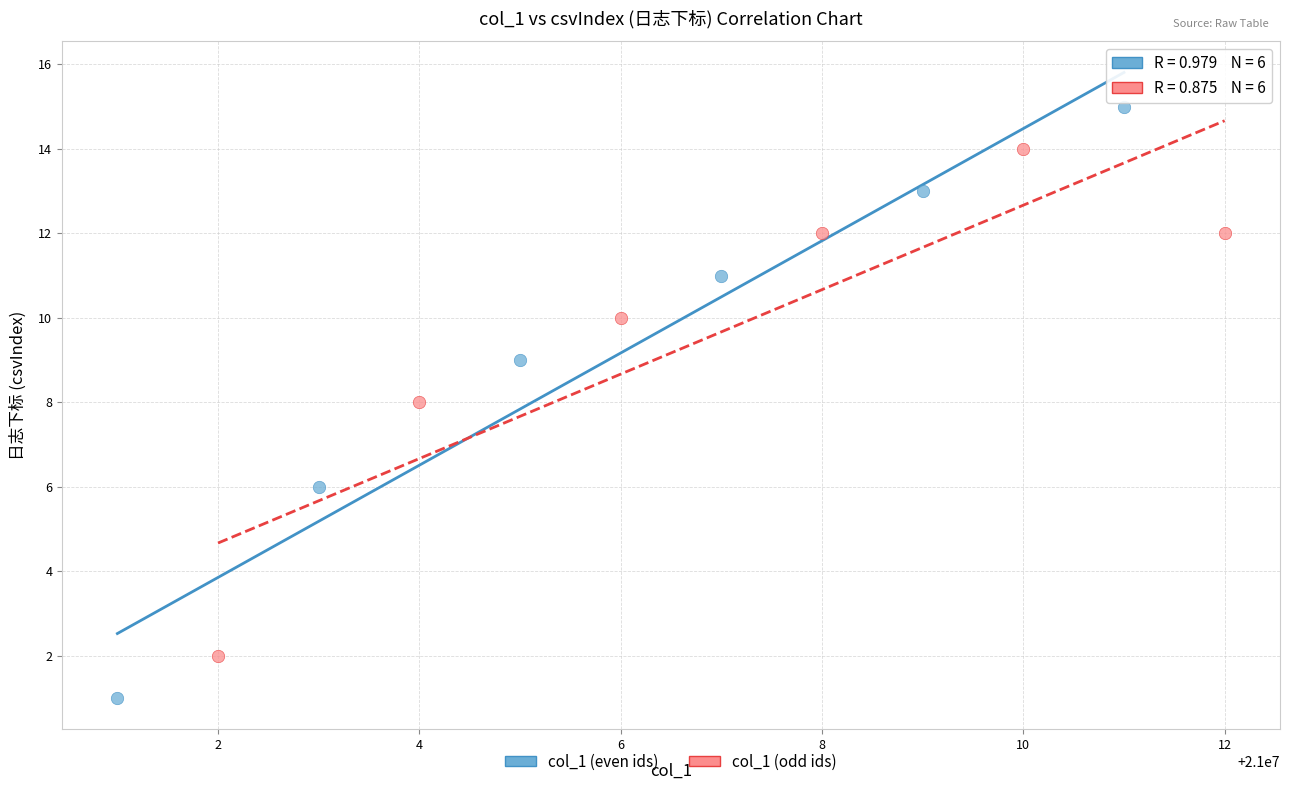

Which series contains the lowest Y value?

col_1 (even ids)